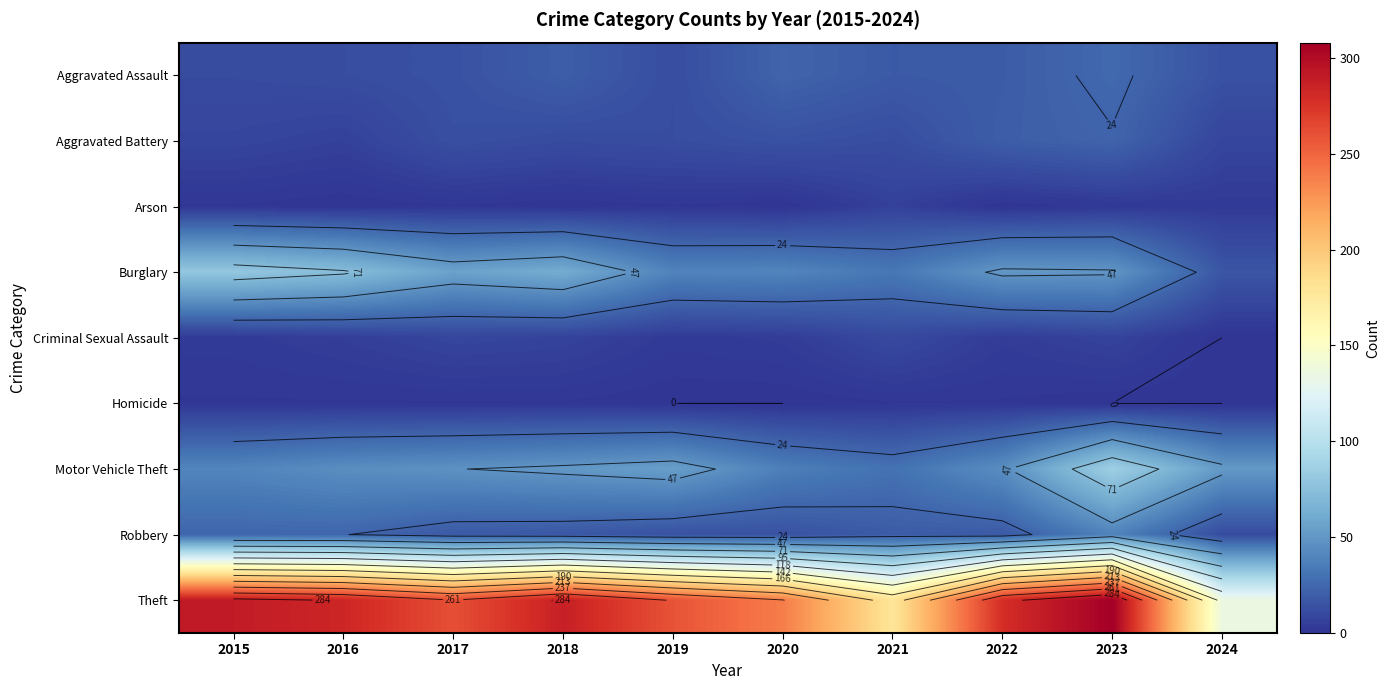

Count the Arson values in the range 0 to 2.

8